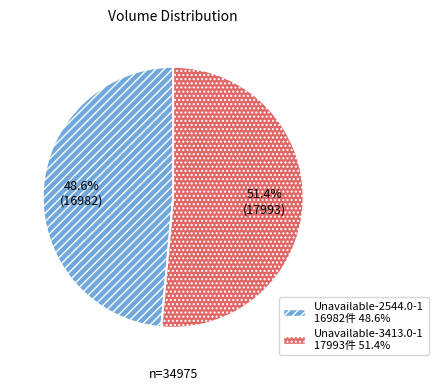

To the nearest percent, what portion does Unavailable-3413.0-1 represent?

51%